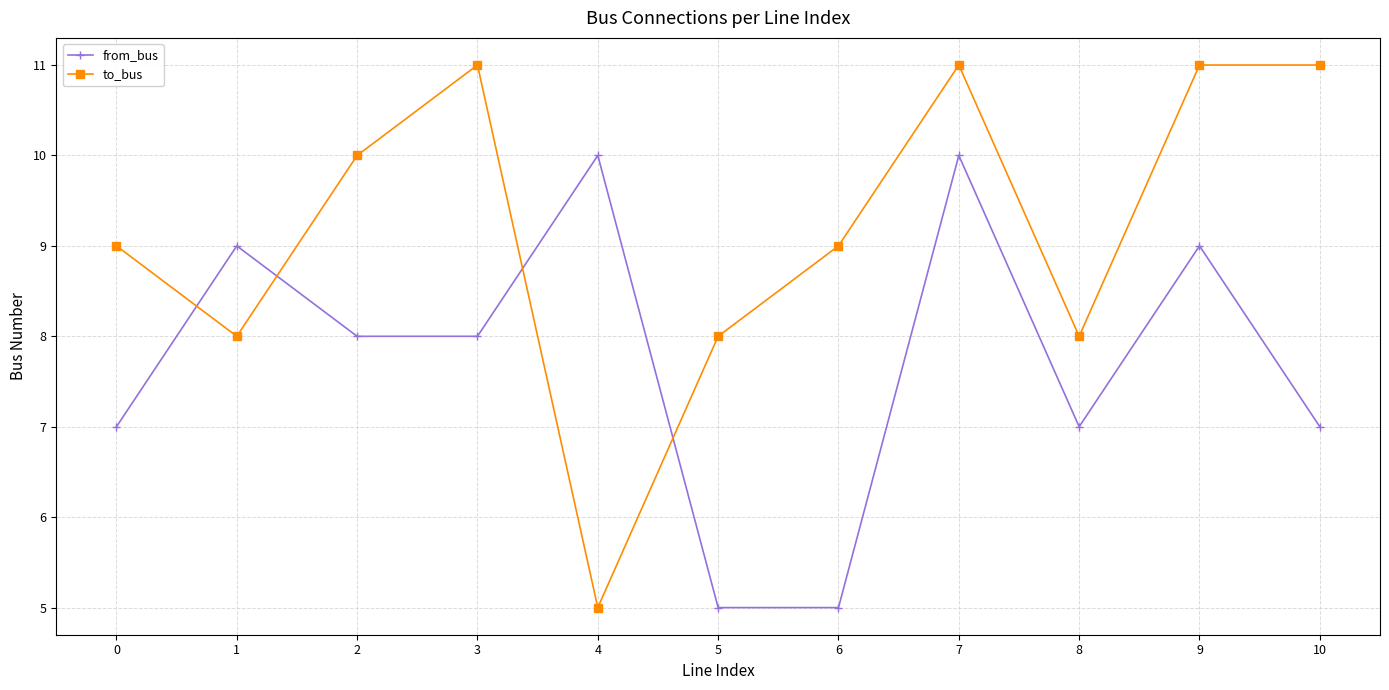

How many values in the from_bus series are below 8?

5